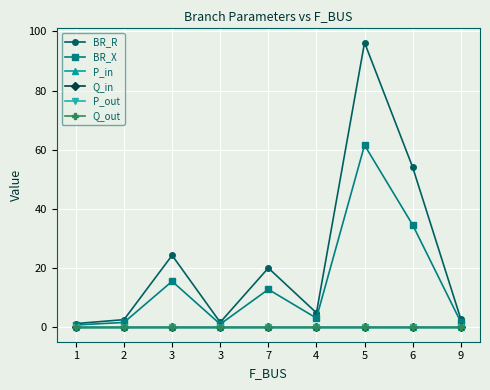

Rank the categories by Q_in value from lowest to highest.

3, 2, 1, 3, 7, 4, 5, 6, 9